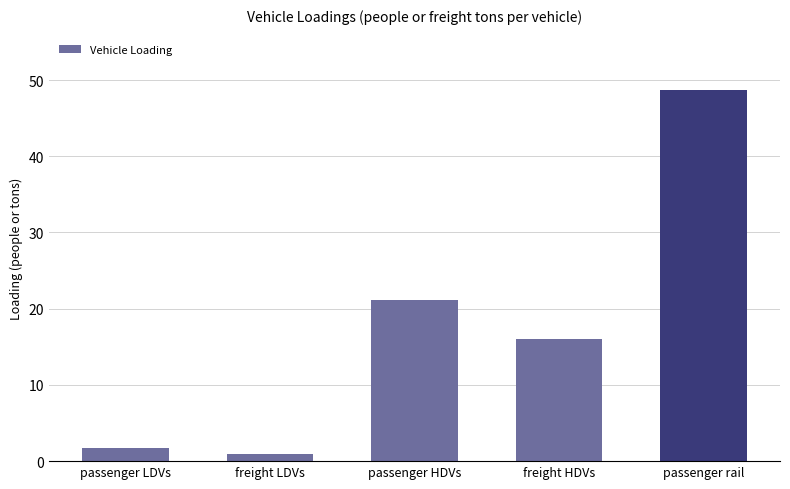

At which label is the value closest to 24?

passenger HDVs